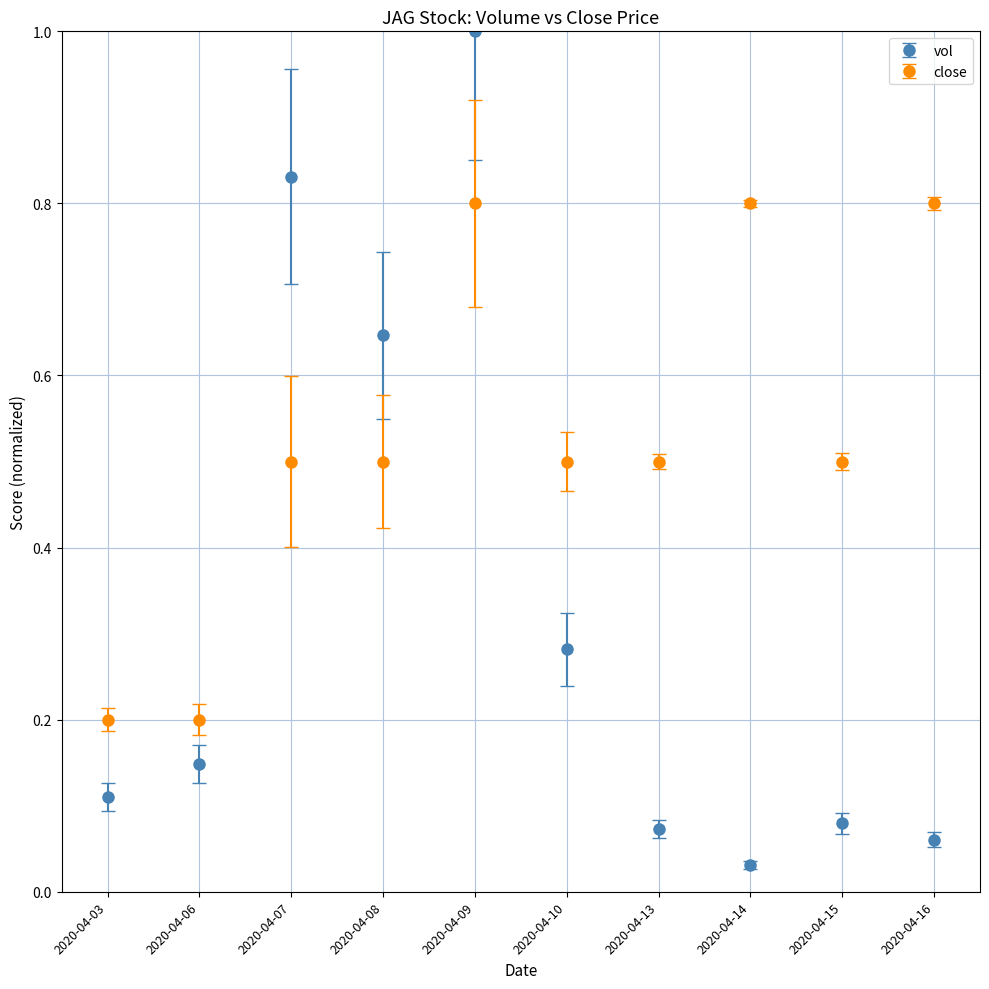

What are all the series names shown in the legend?

vol, close